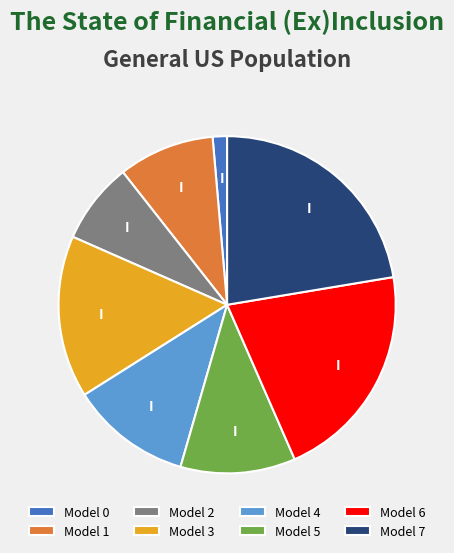

Which category has the biggest portion of the pie?

Model 7